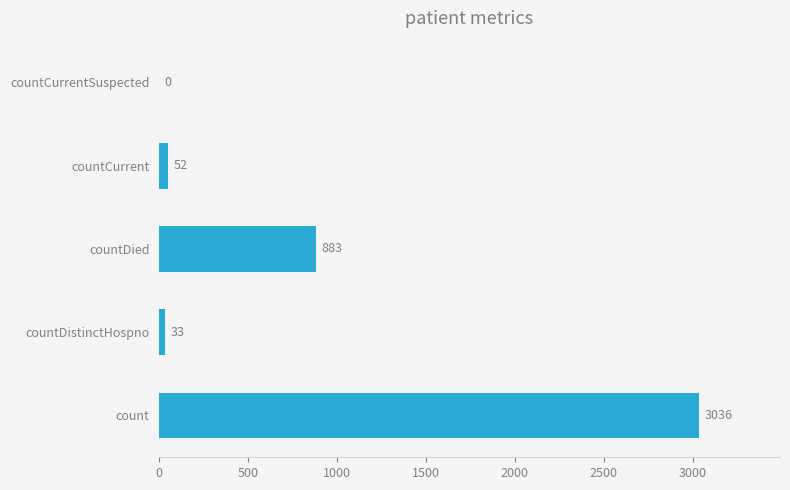

What is the sum of all values?

4004